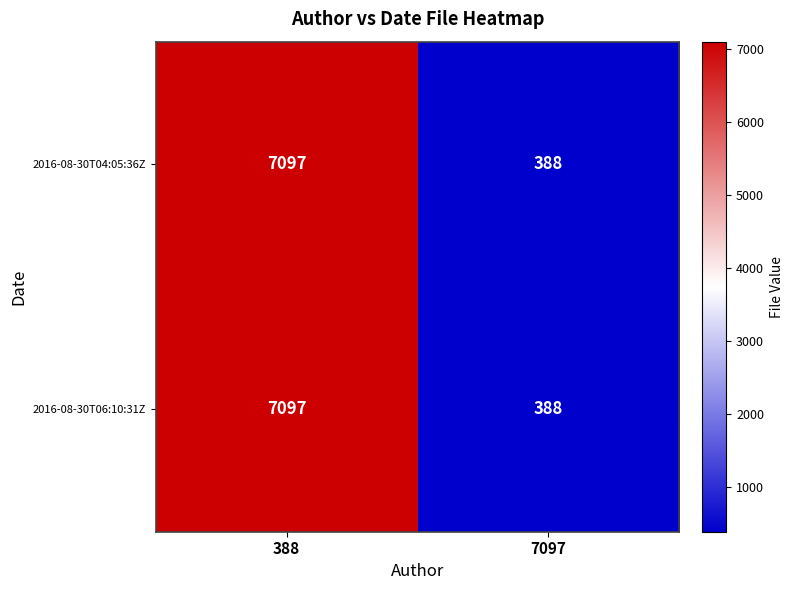

What is the greatest value displayed?

7097